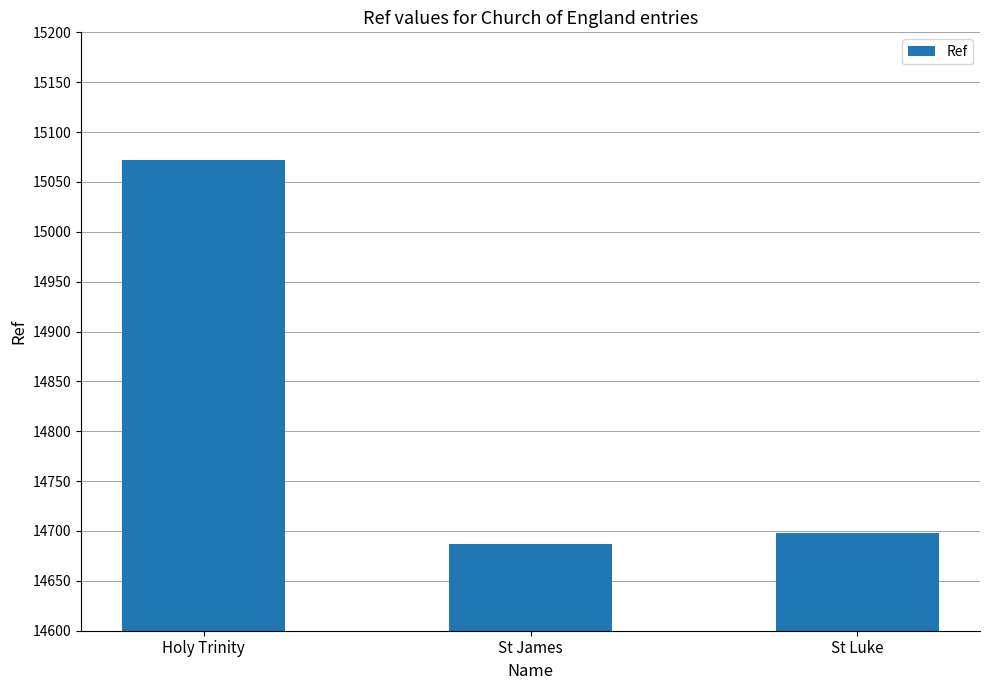

Where does the data first go above 14698?

Holy Trinity